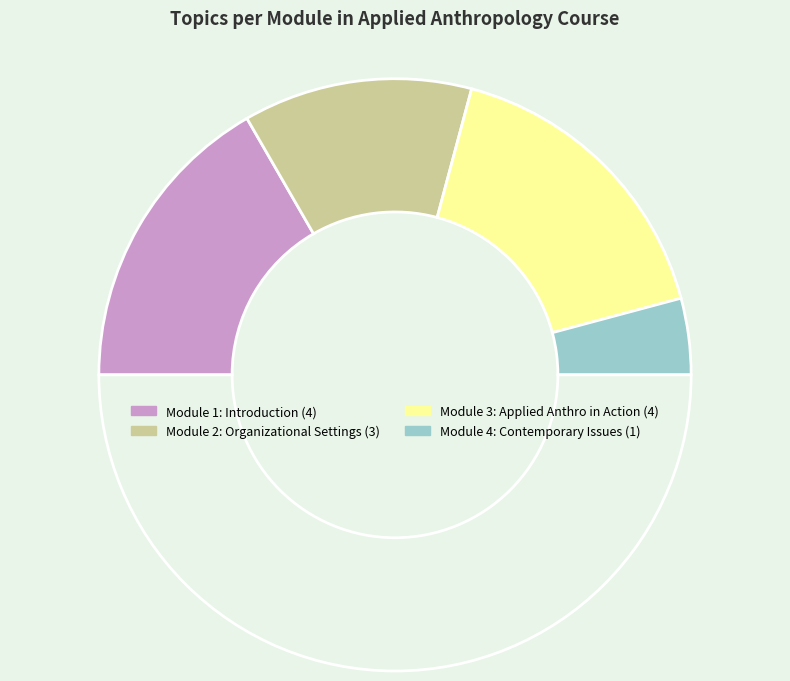

Is there a majority slice in this chart?

No